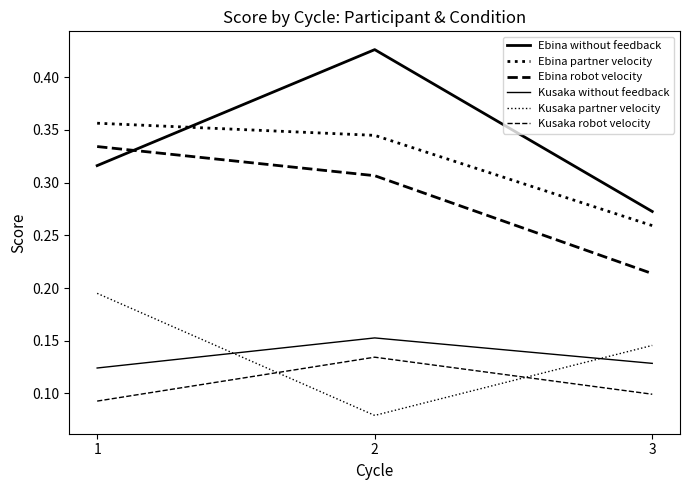

Which series has the largest total across all categories?

Ebina without feedback